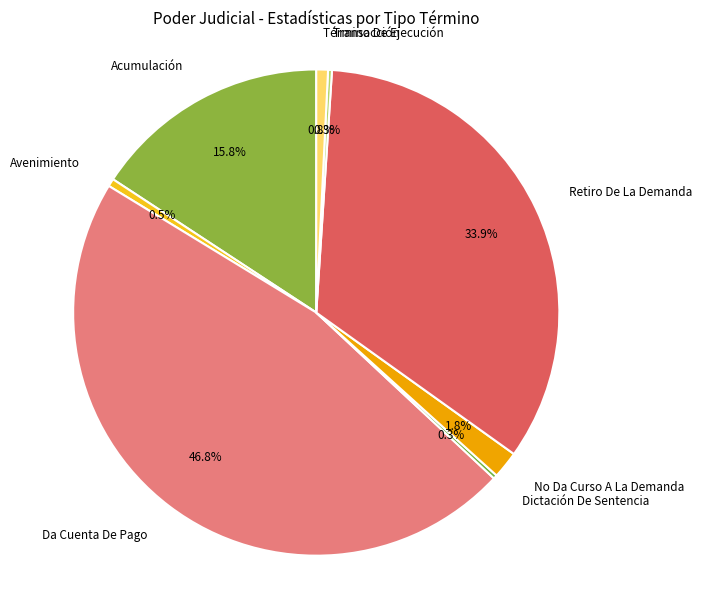

Does any single category account for the majority?

No